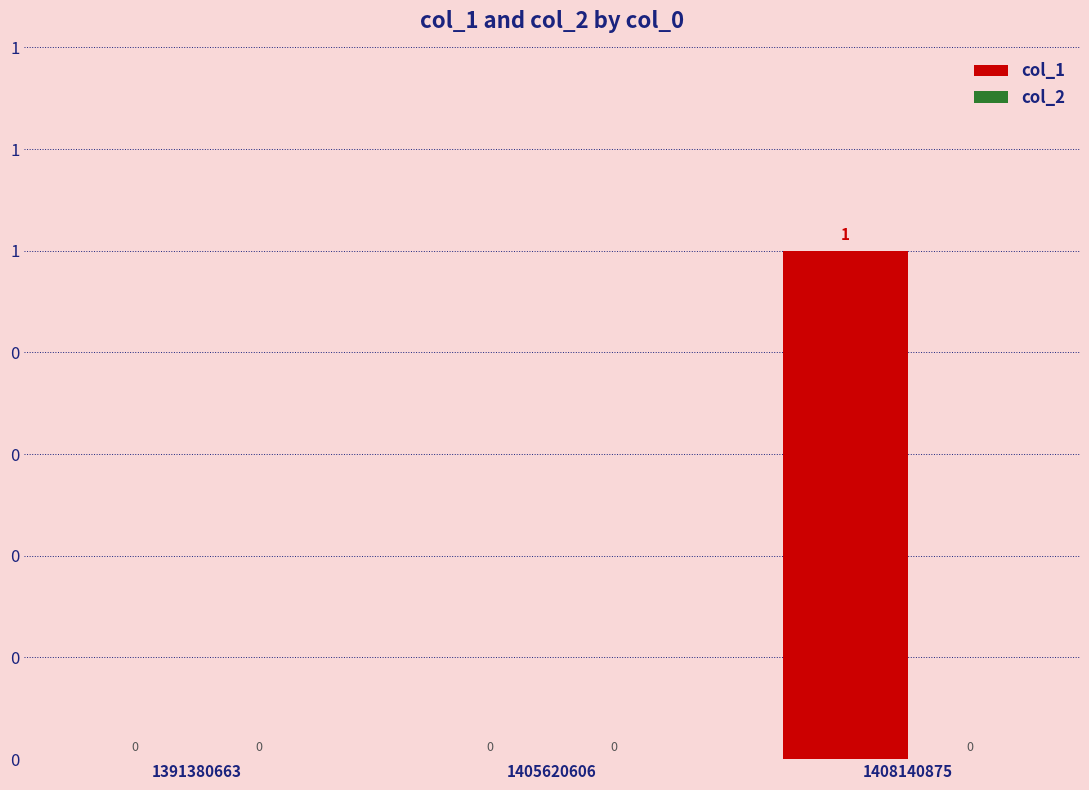

Are the bars horizontal?

No